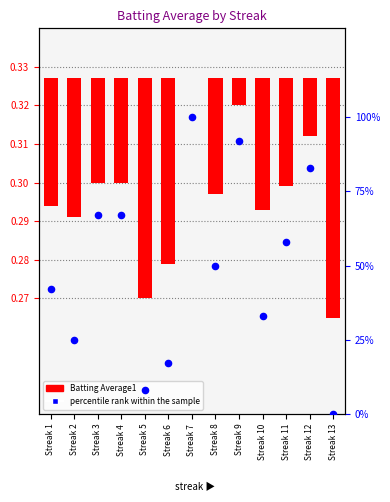

What is the total value across all series at Streak 3?

67.0